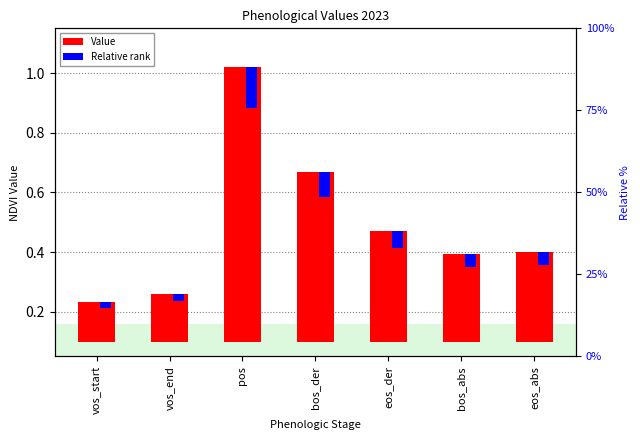

True or false: Value has a value of 0.9 at pos.

True